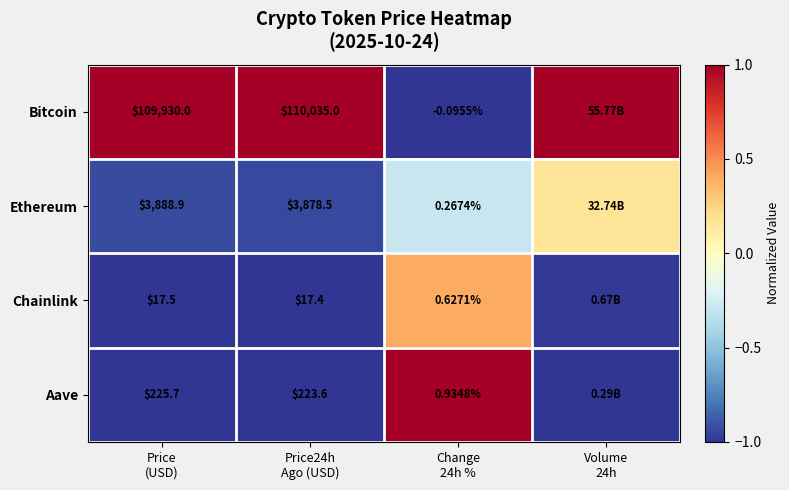

True or false: Chainlink has a value of 0.2 at Change 24h %.

False